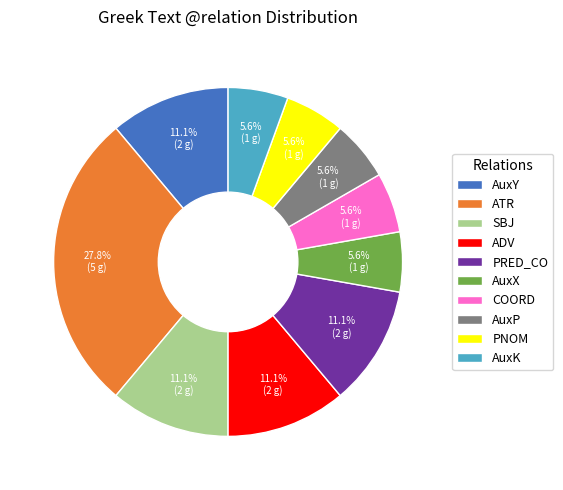

True or false: PRED_CO accounts for 1% of the total.

False